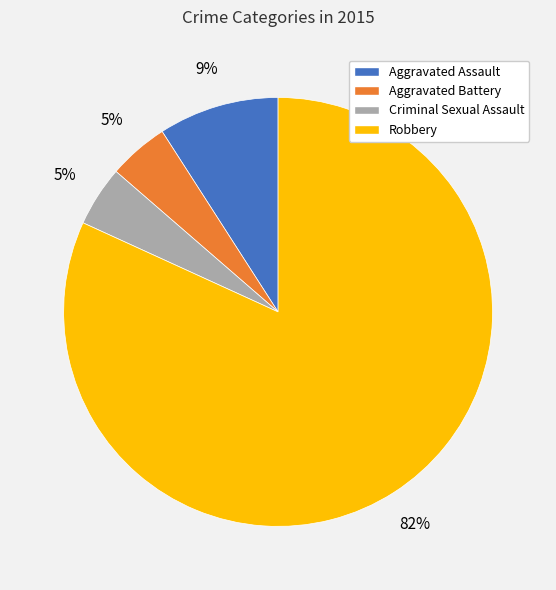

How many slices are in this pie chart?

4